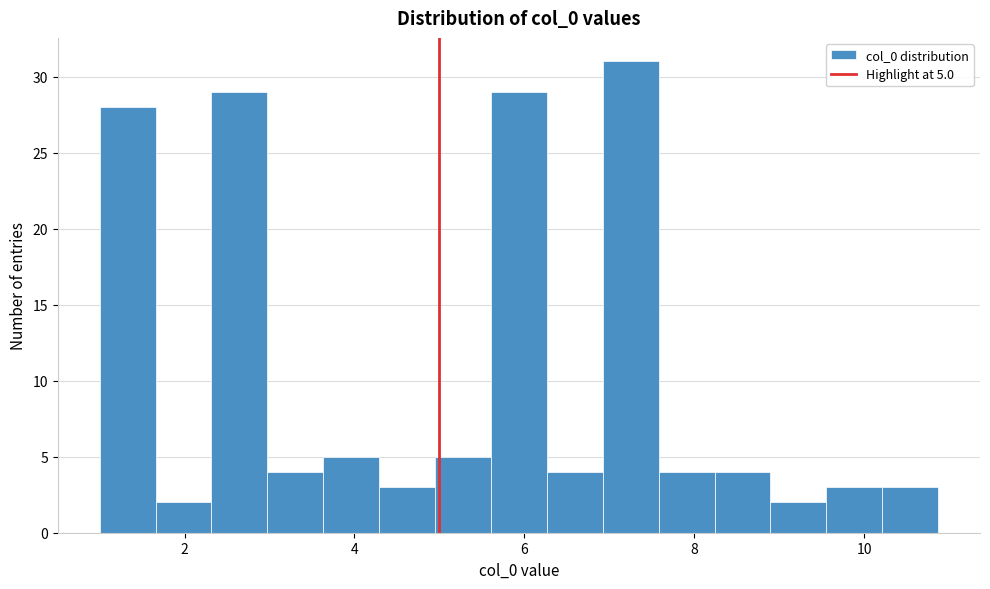

Read against the x-axis, roughly where is the centre of the tallest bar?

7.2